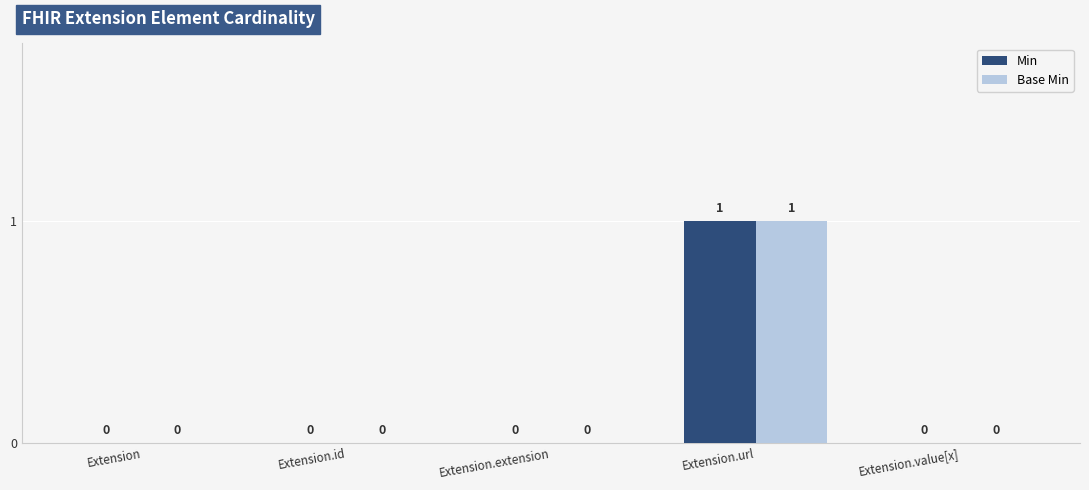

The Min series shows 0 at Extension.extension. True or false?

True